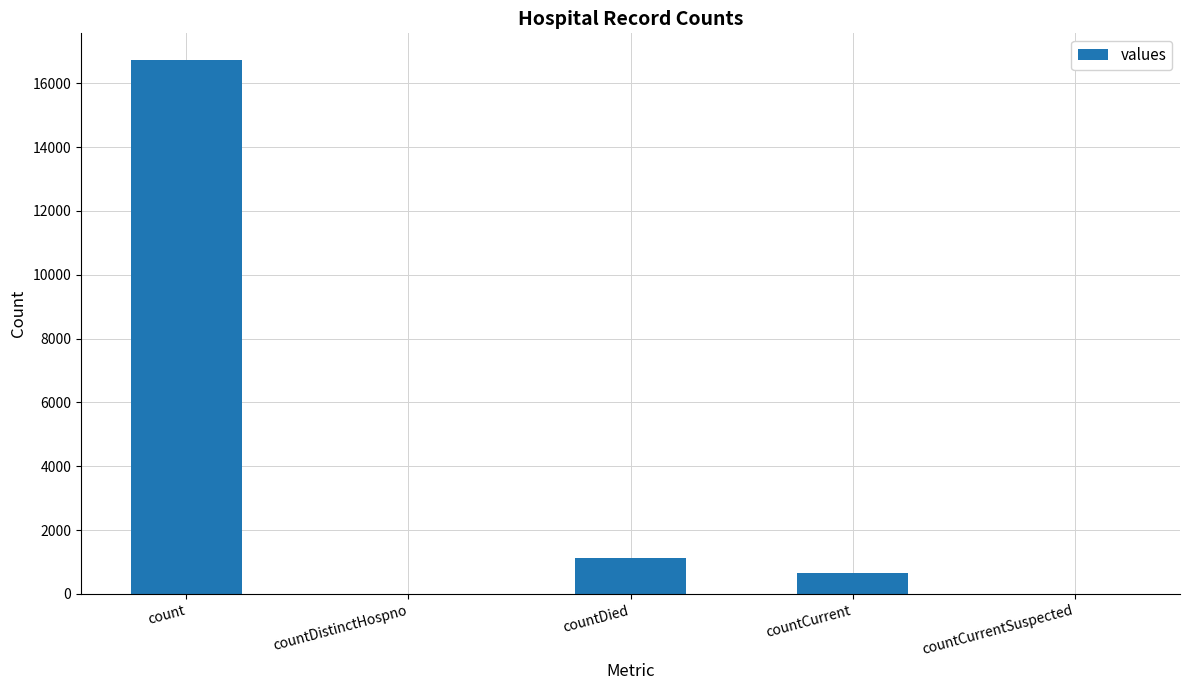

What is the sum of all values?

18539